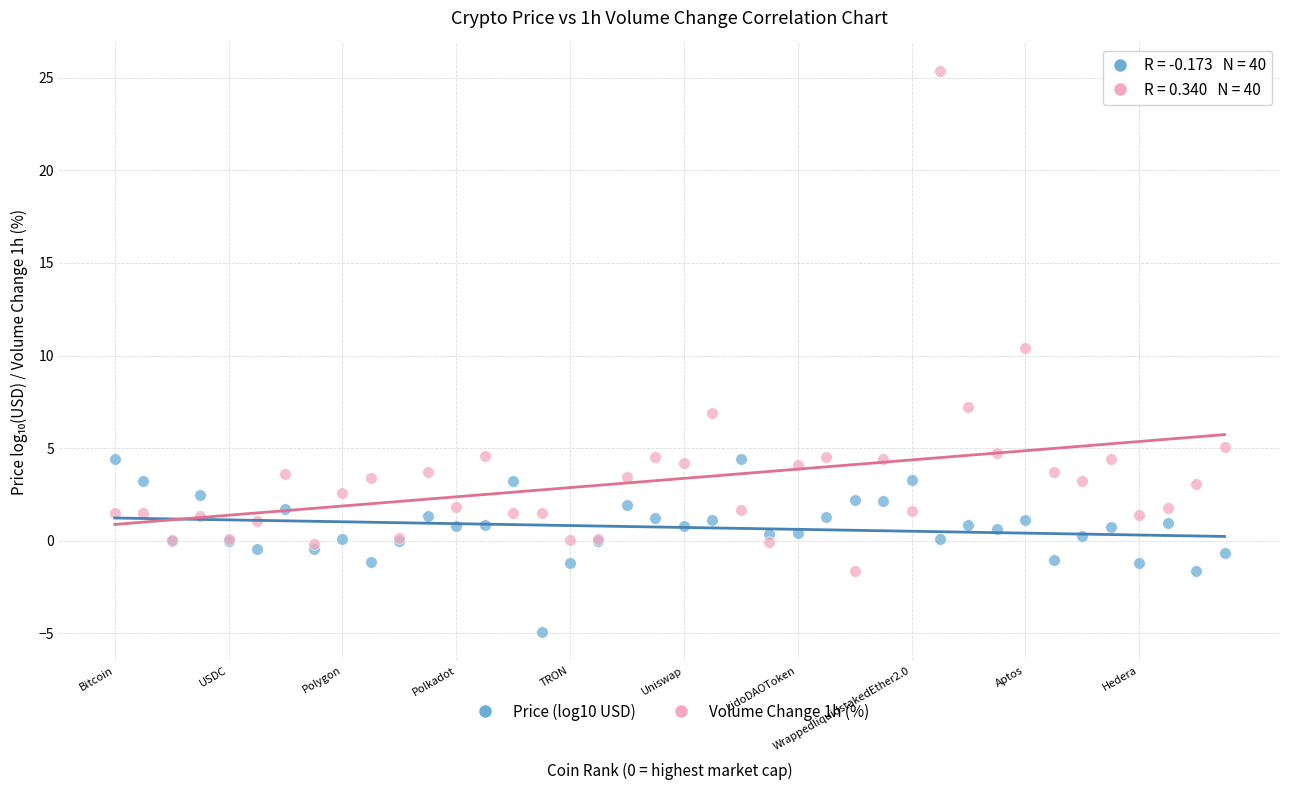

What are all the series names shown in the legend?

Price (log10 USD), Volume Change 1h (%)